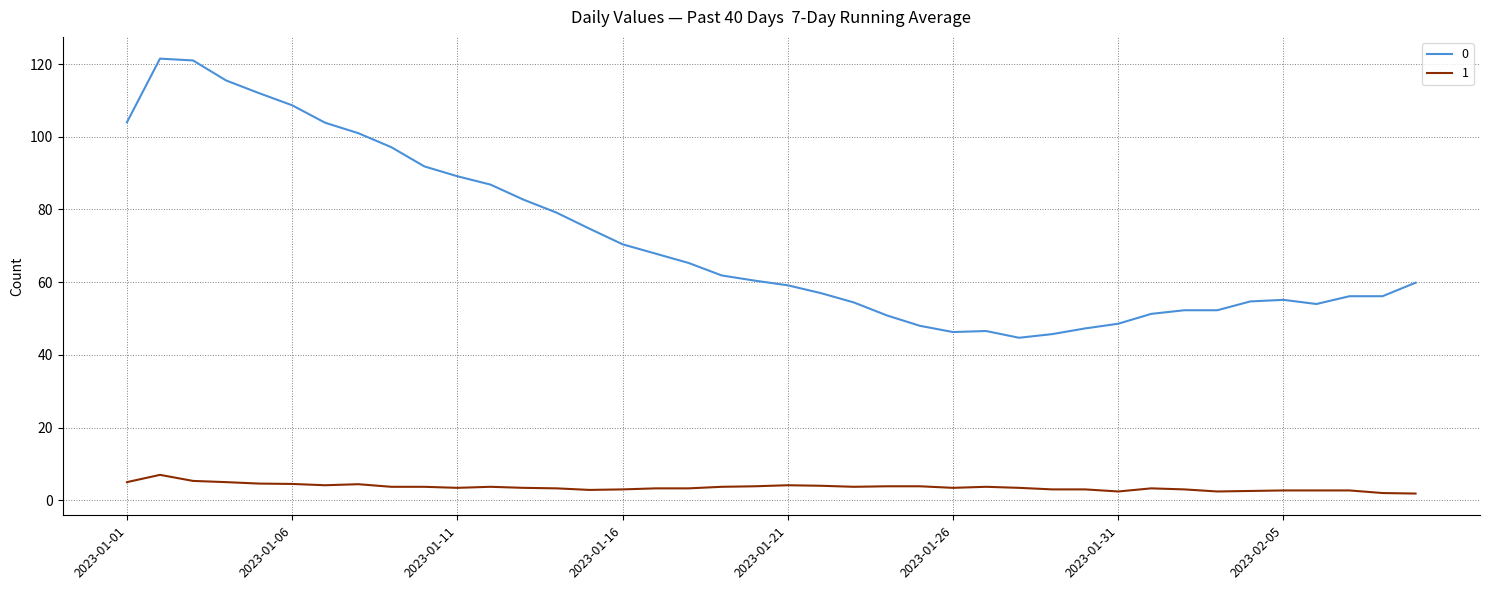

How many lines are shown in the chart?

2